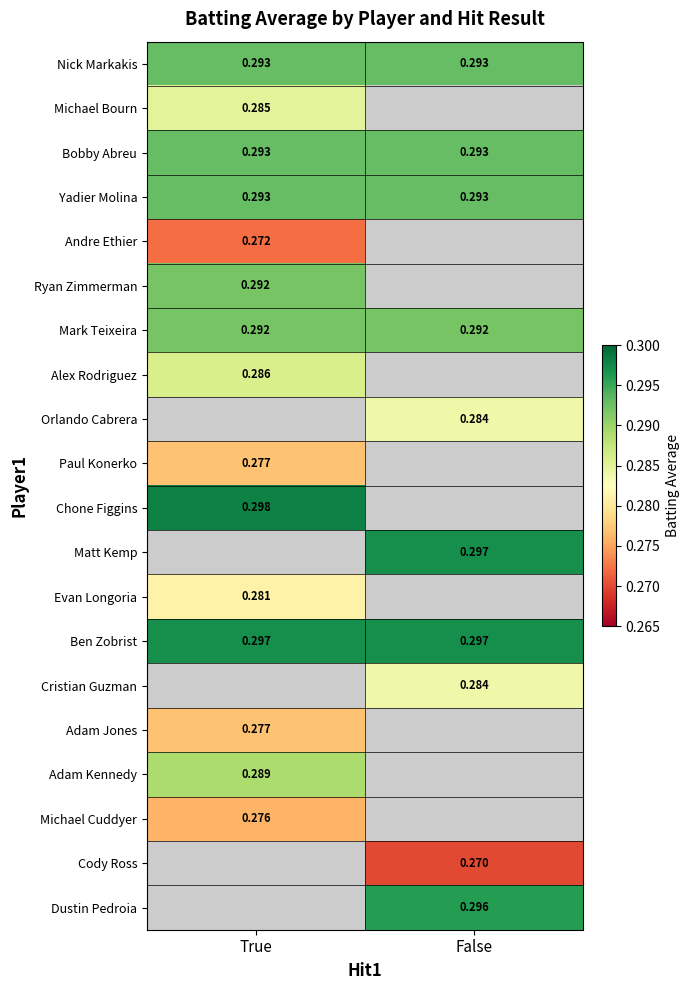

Is the value of Mark Teixeira at True greater than the value of Cristian Guzman at False?

Yes